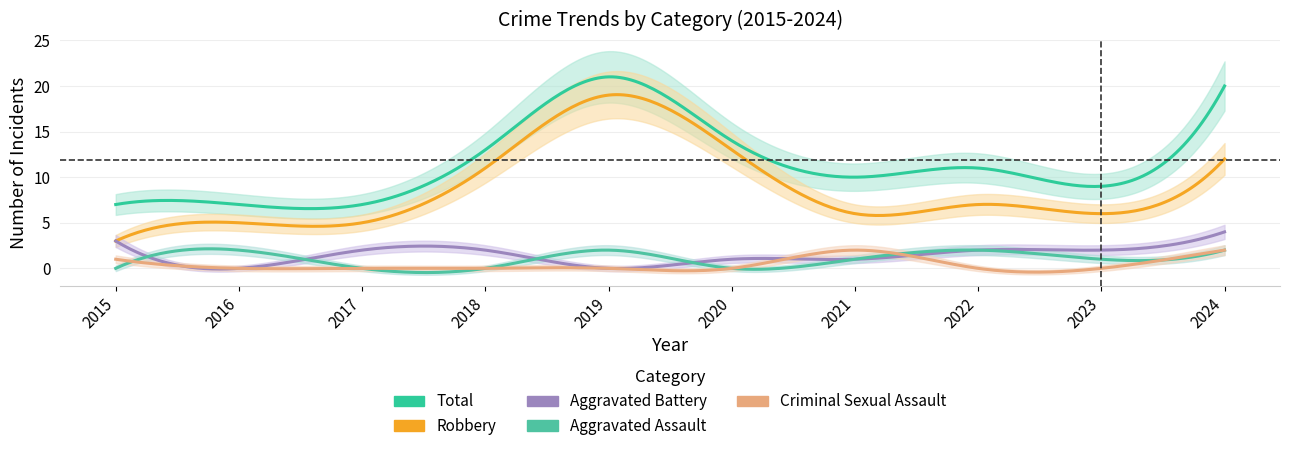

Count the number of categories in the chart.

10